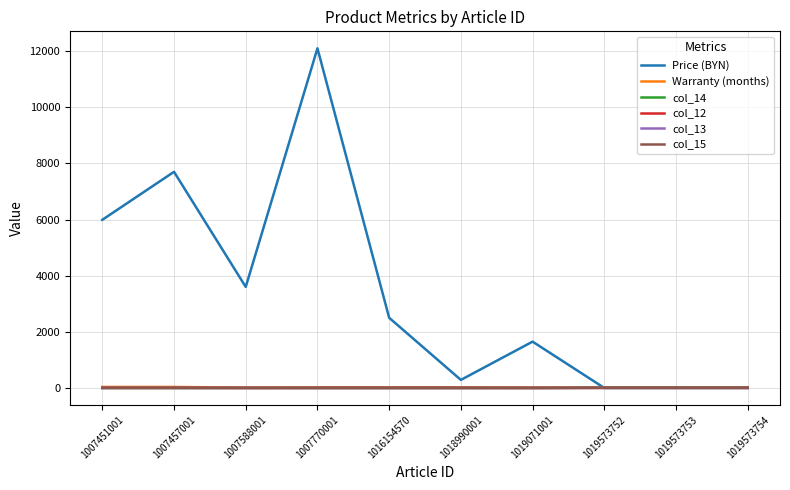

What is the difference between the highest and lowest values at 1007451001?

5990